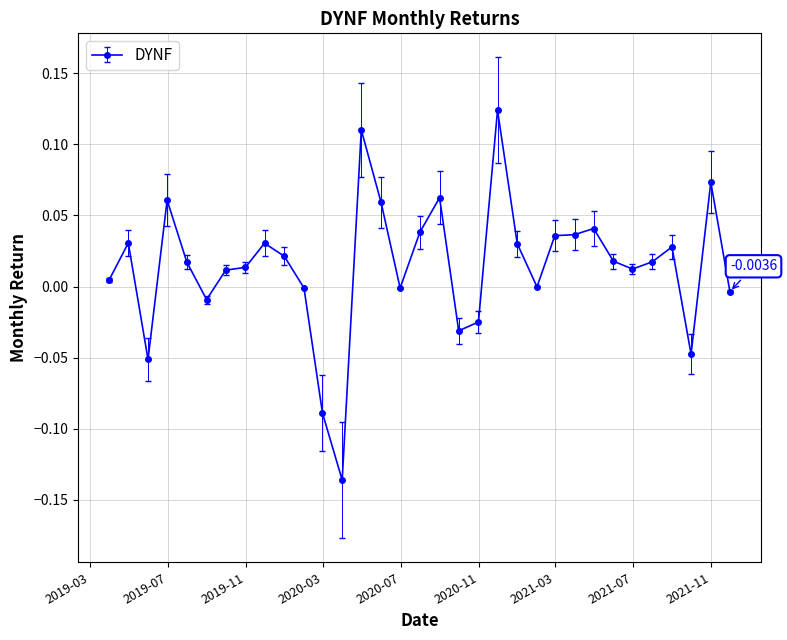

Count the number of data series in this chart.

1